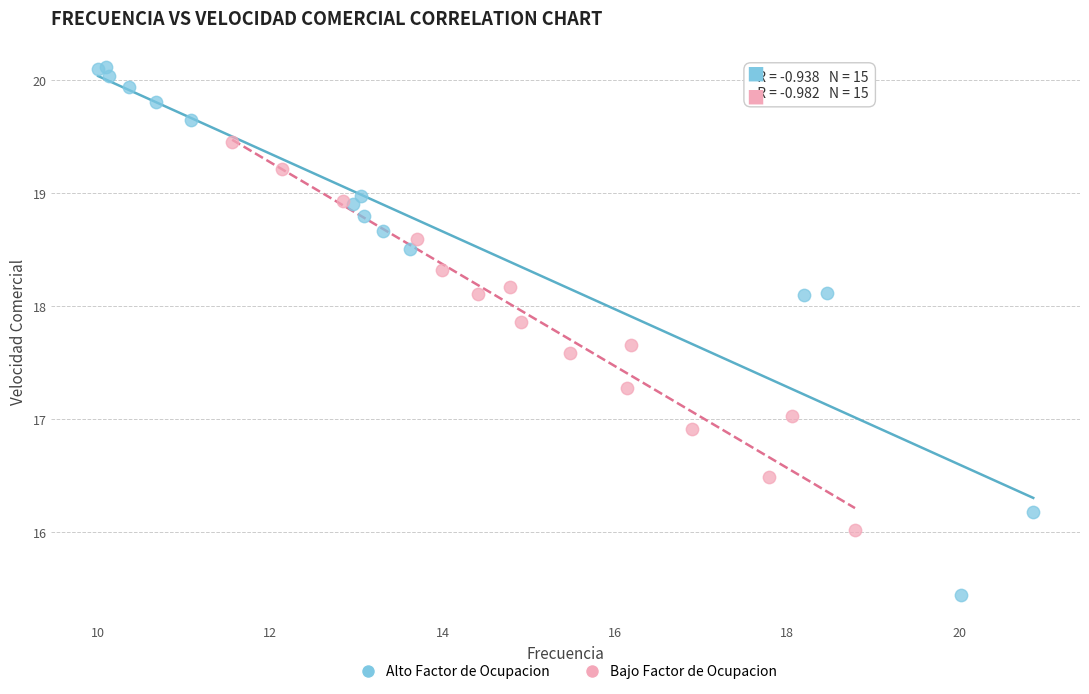

Which series has the largest Y range (max minus min)?

Alto Factor de Ocupacion